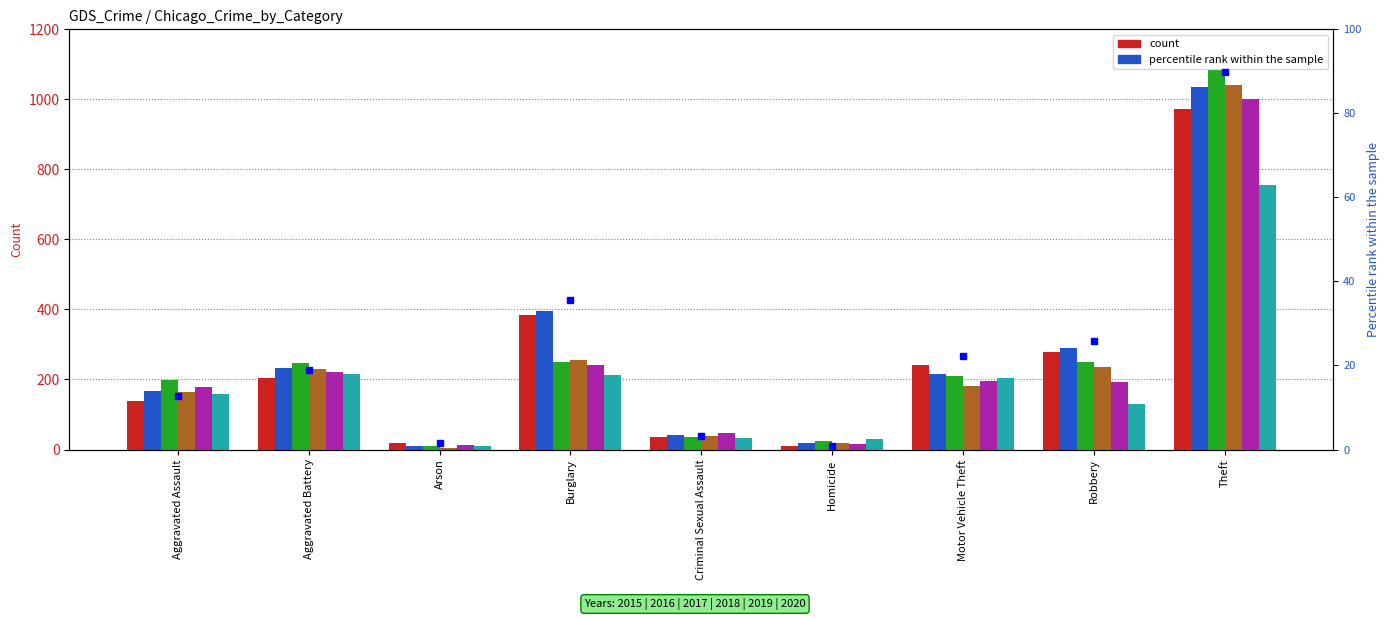

Where is the data nearest to the value 45?

Burglary